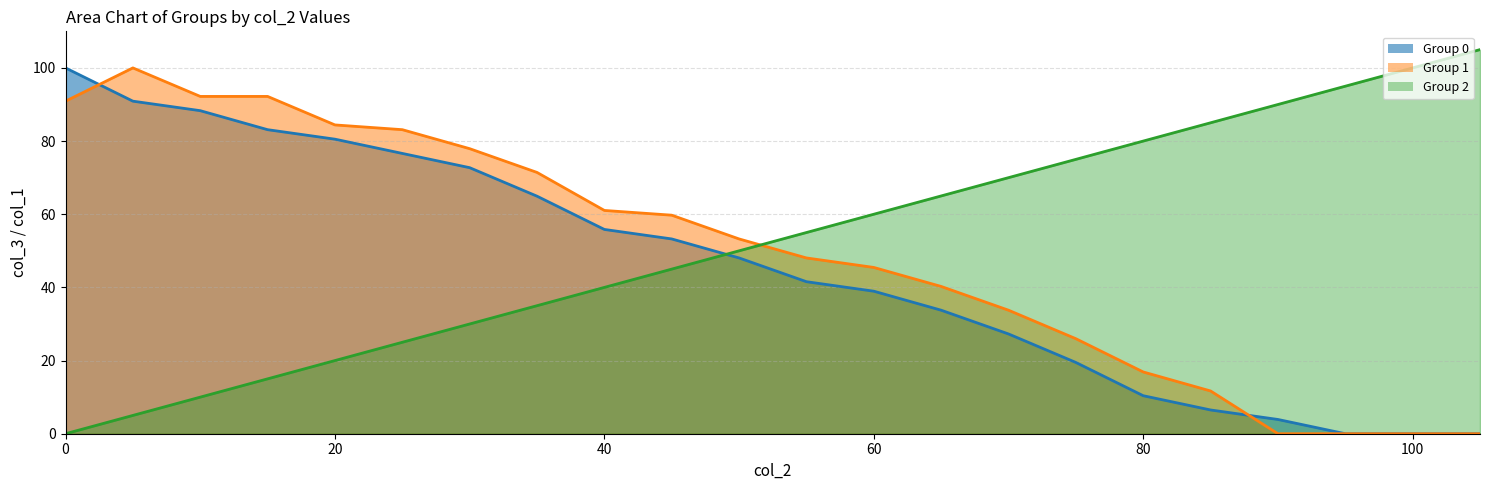

True or false: Group 0 has a value of 76.6 at 25.

True